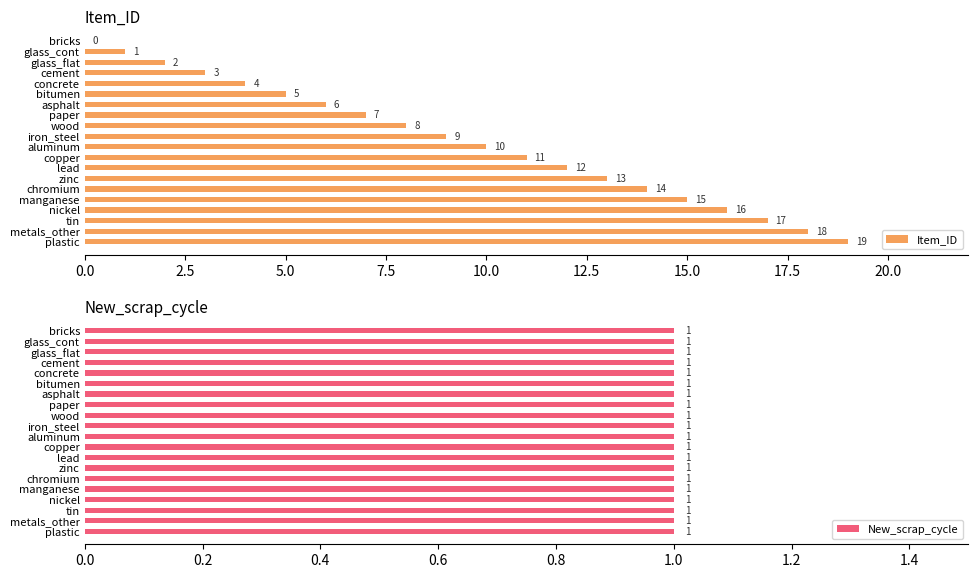

What is the sum of all Item_ID values?

190